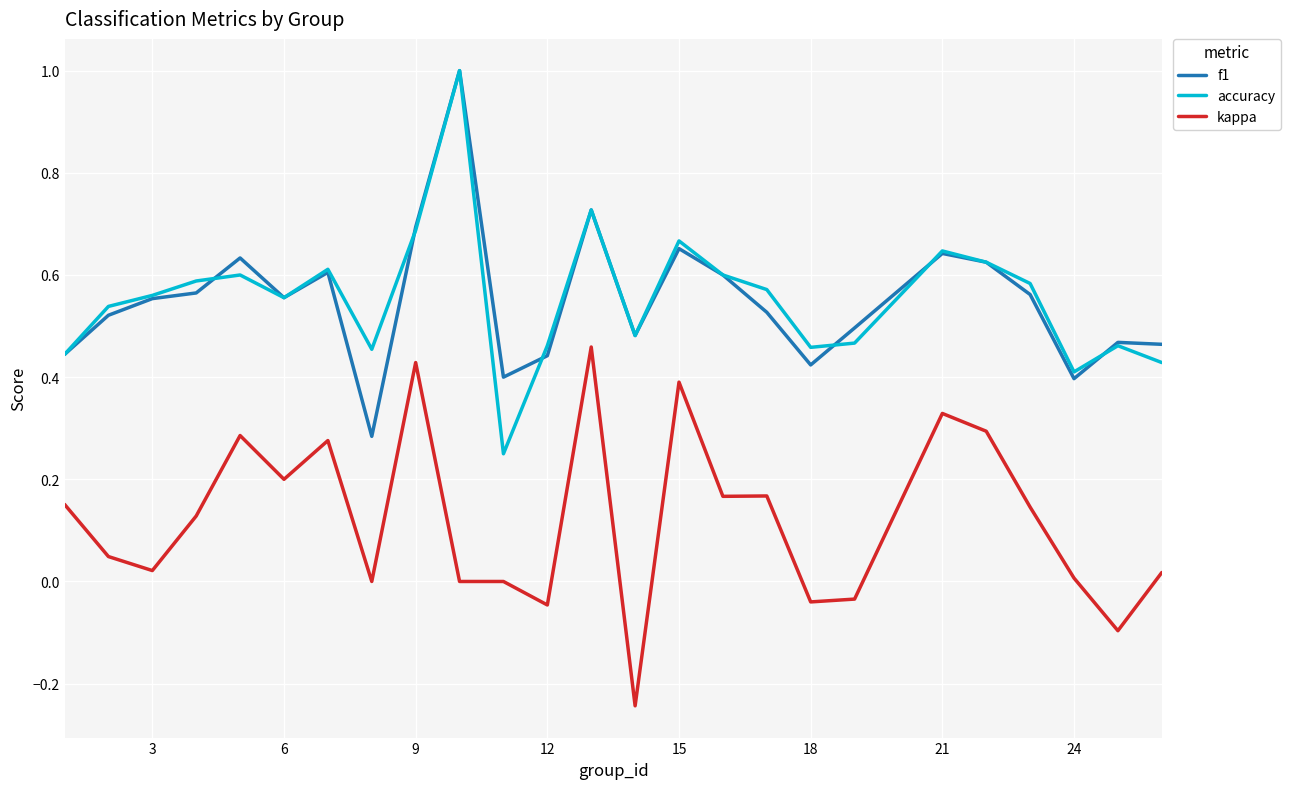

True or false: kappa and f1 intersect in this chart.

False